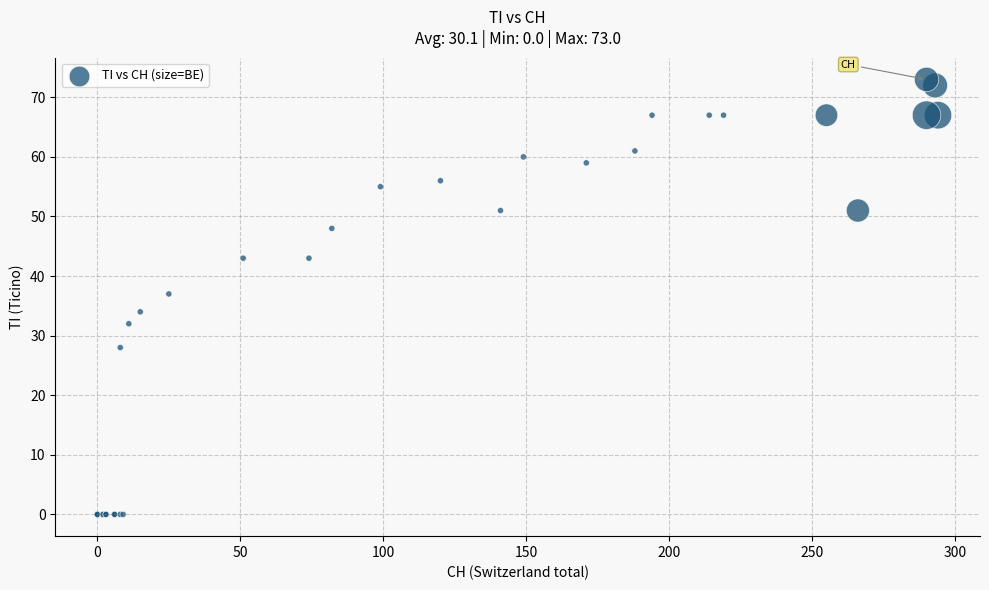

What Y value in the scatter plot is closest to 36?

37